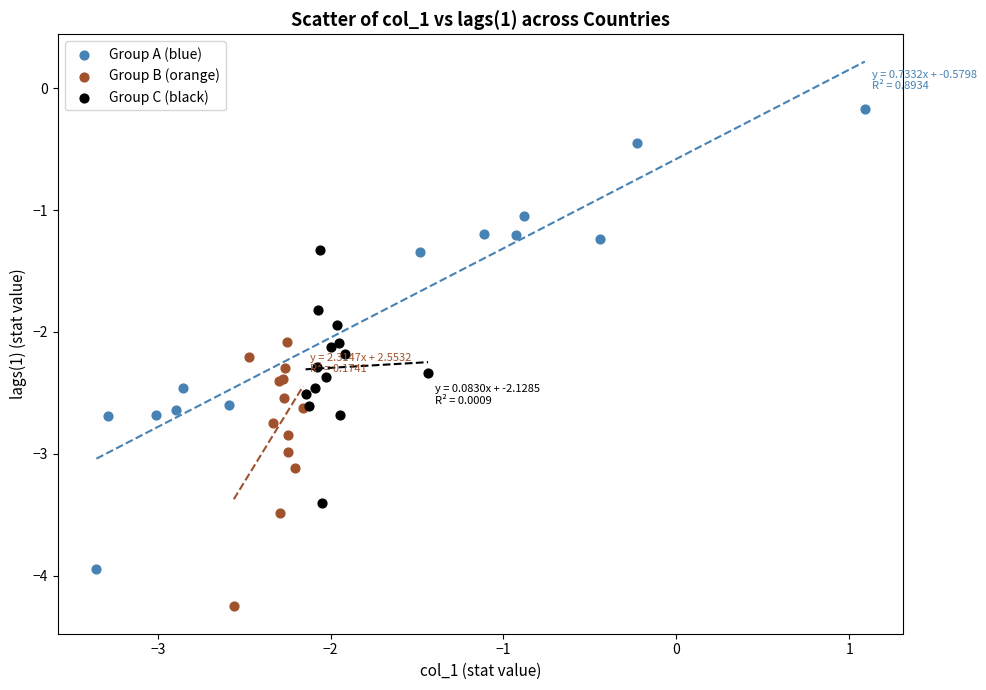

Which series reaches the minimum Y coordinate?

Group B (orange)